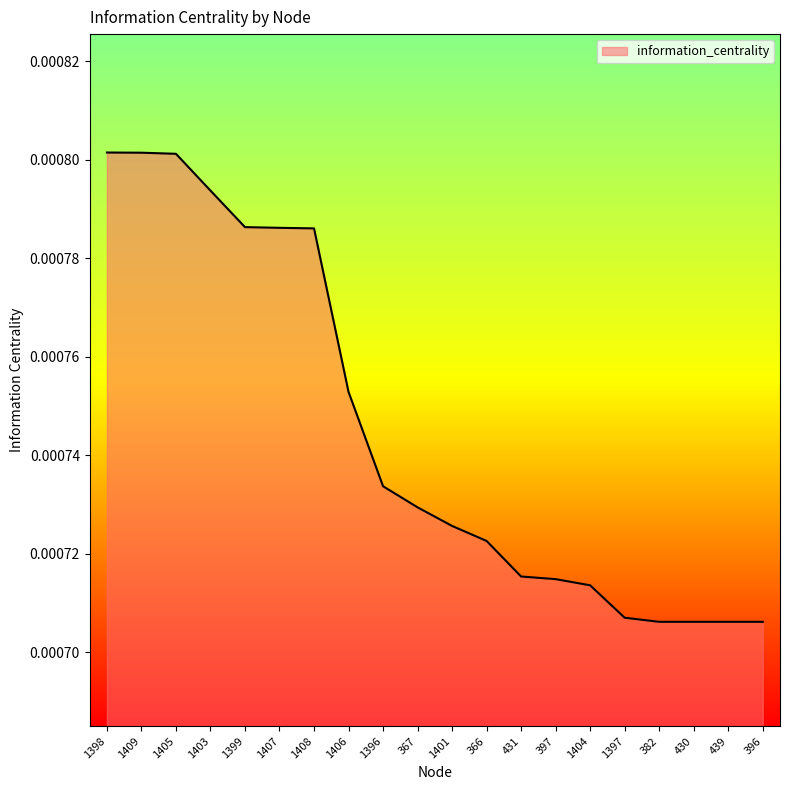

What position from the left is 1397?

16